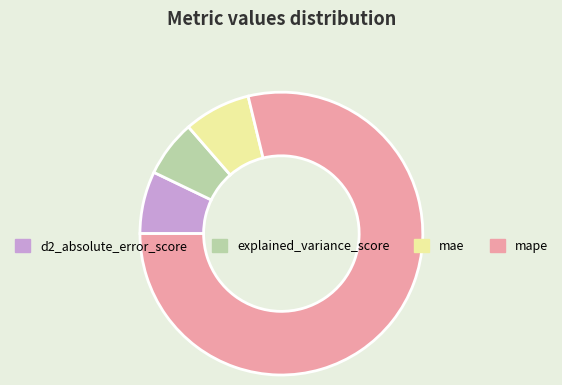

The mape slice represents 72% of the pie. True or false?

False